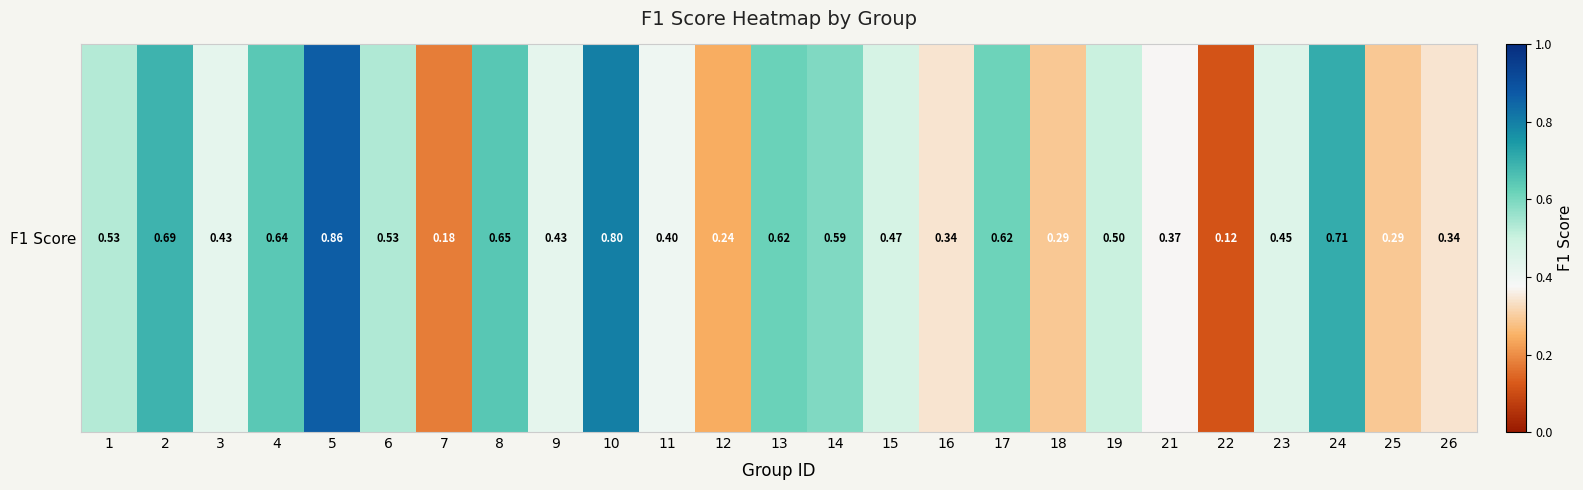

Count the number of data series in this chart.

1